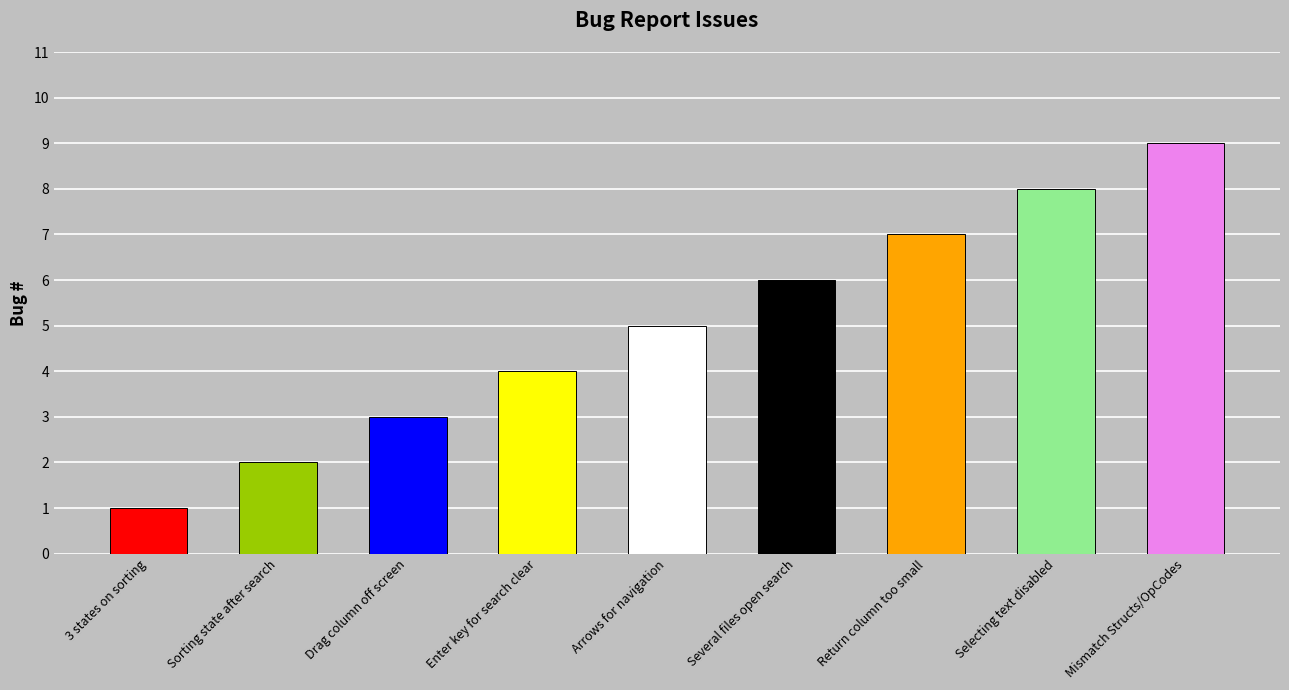

Does the chart contain any negative values?

No